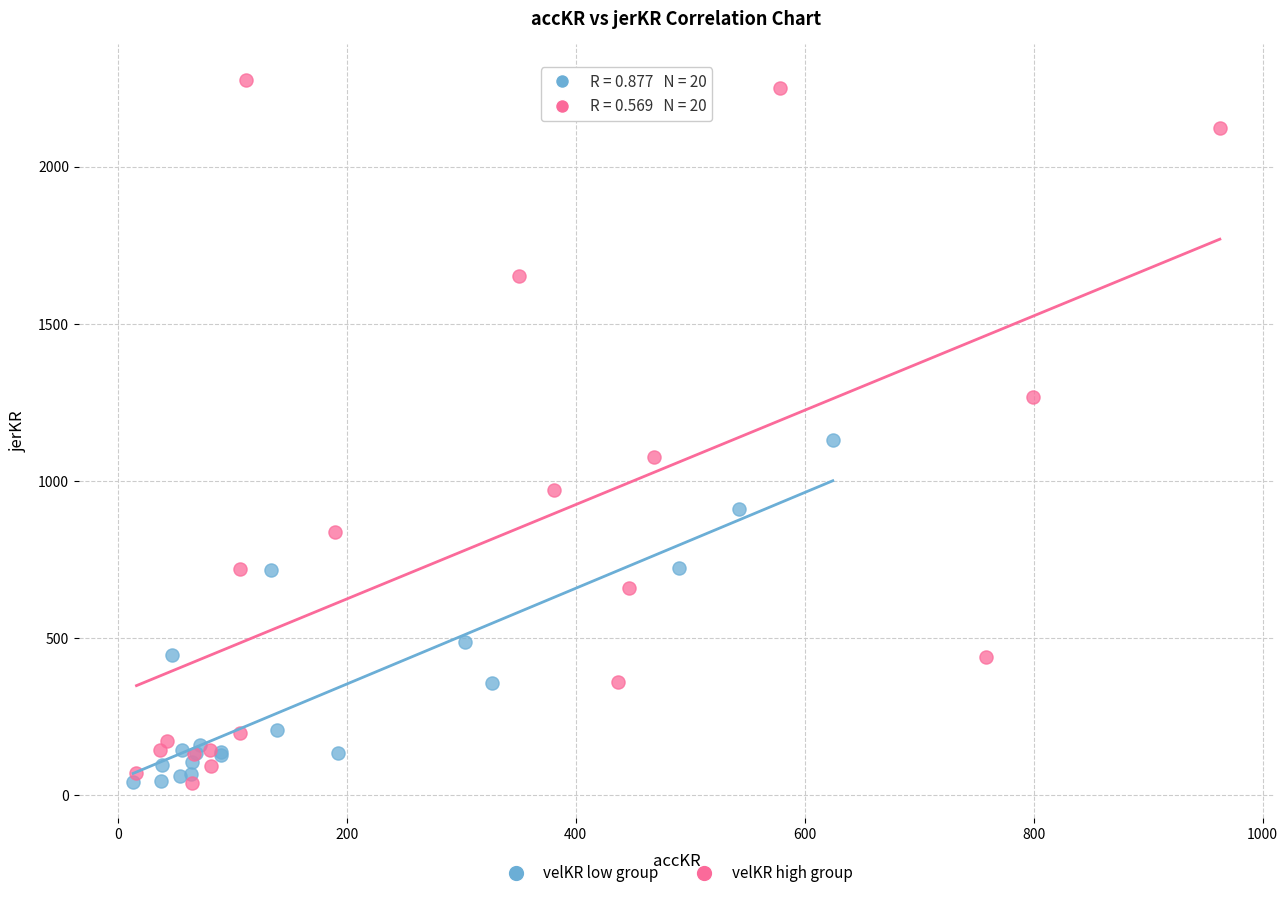

What are all the series names shown in the legend?

velKR low group, velKR high group